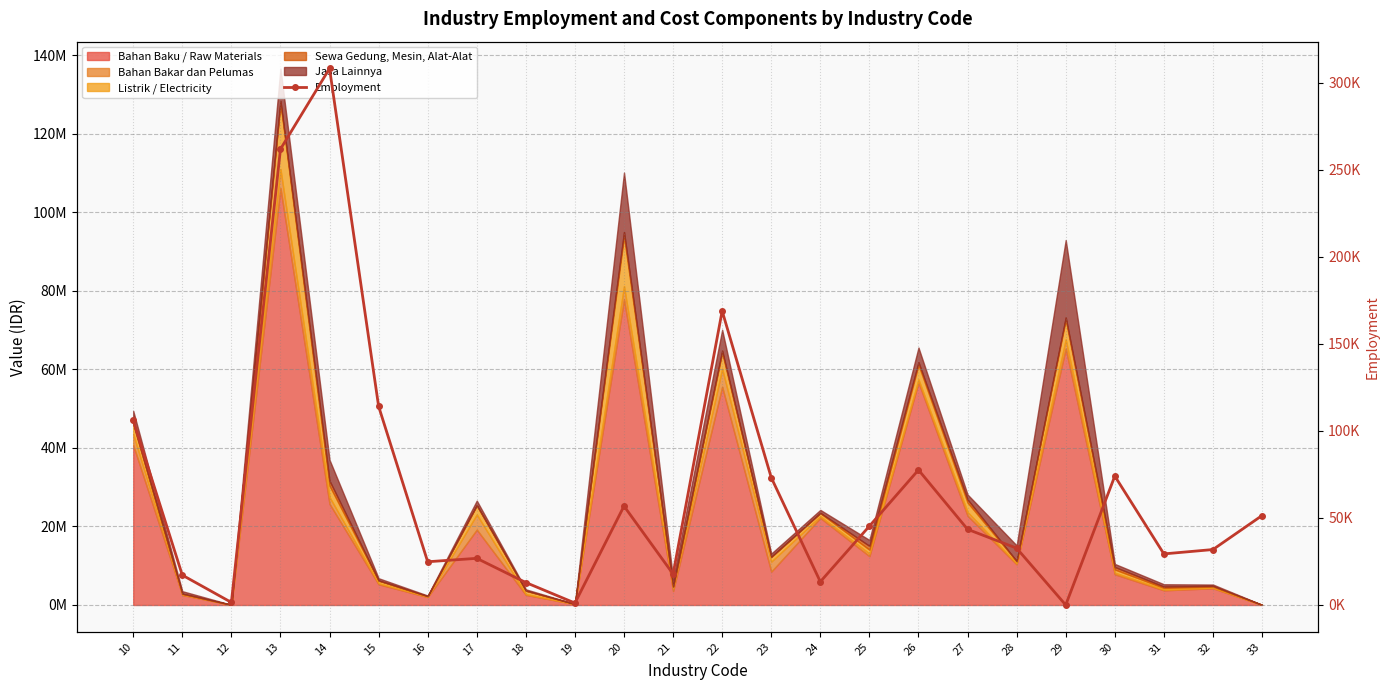

Between 16 and 15, which is larger?

15